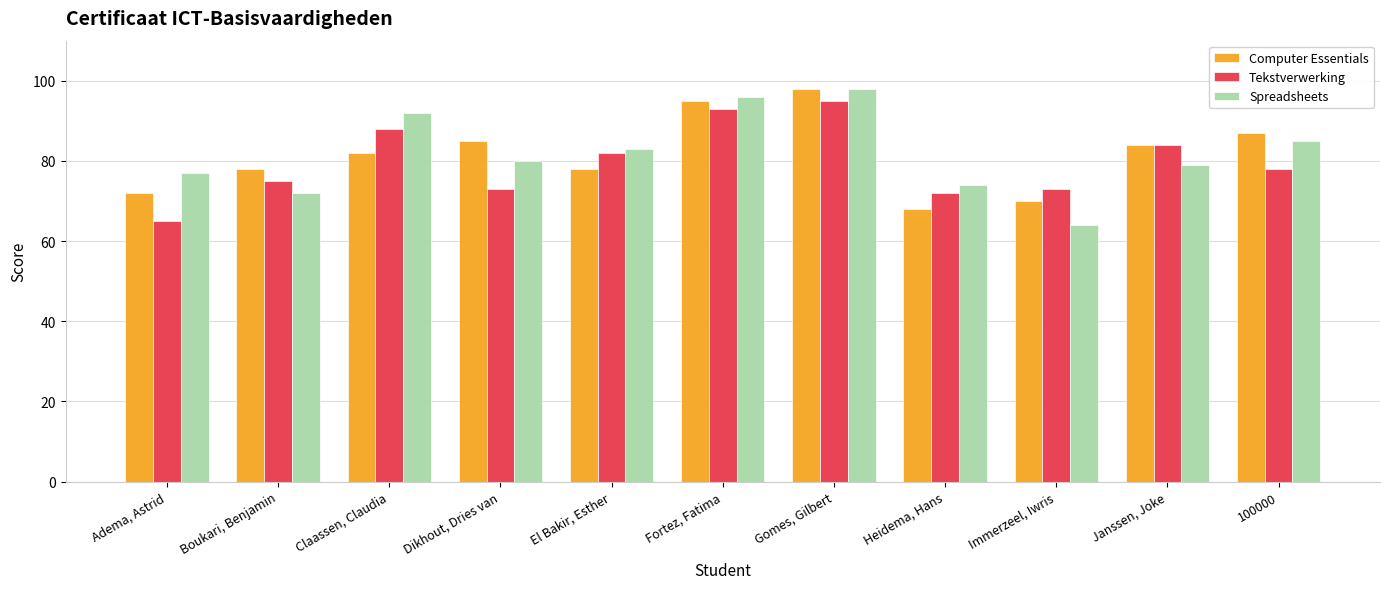

Rank the series at Fortez, Fatima from highest to lowest value.

Spreadsheets, Computer Essentials, Tekstverwerking